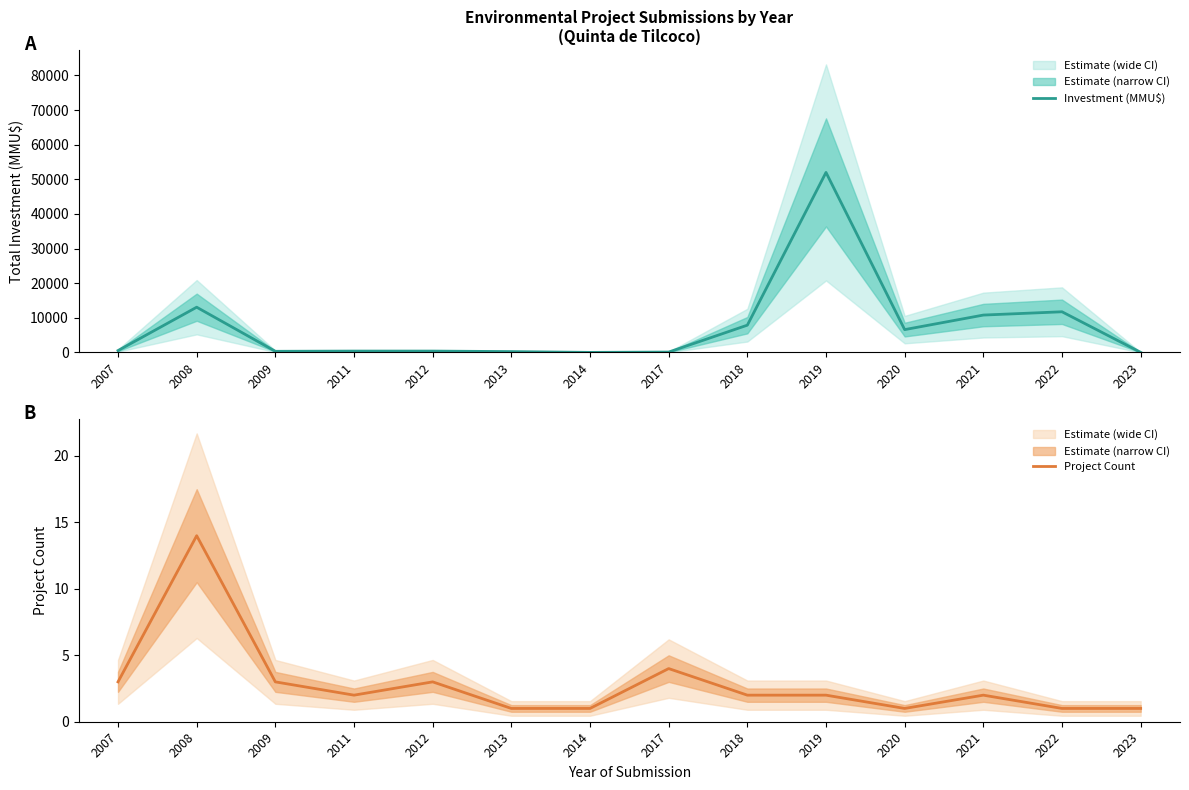

True or false: Project Count and Investment (MMU$) intersect in this chart.

False